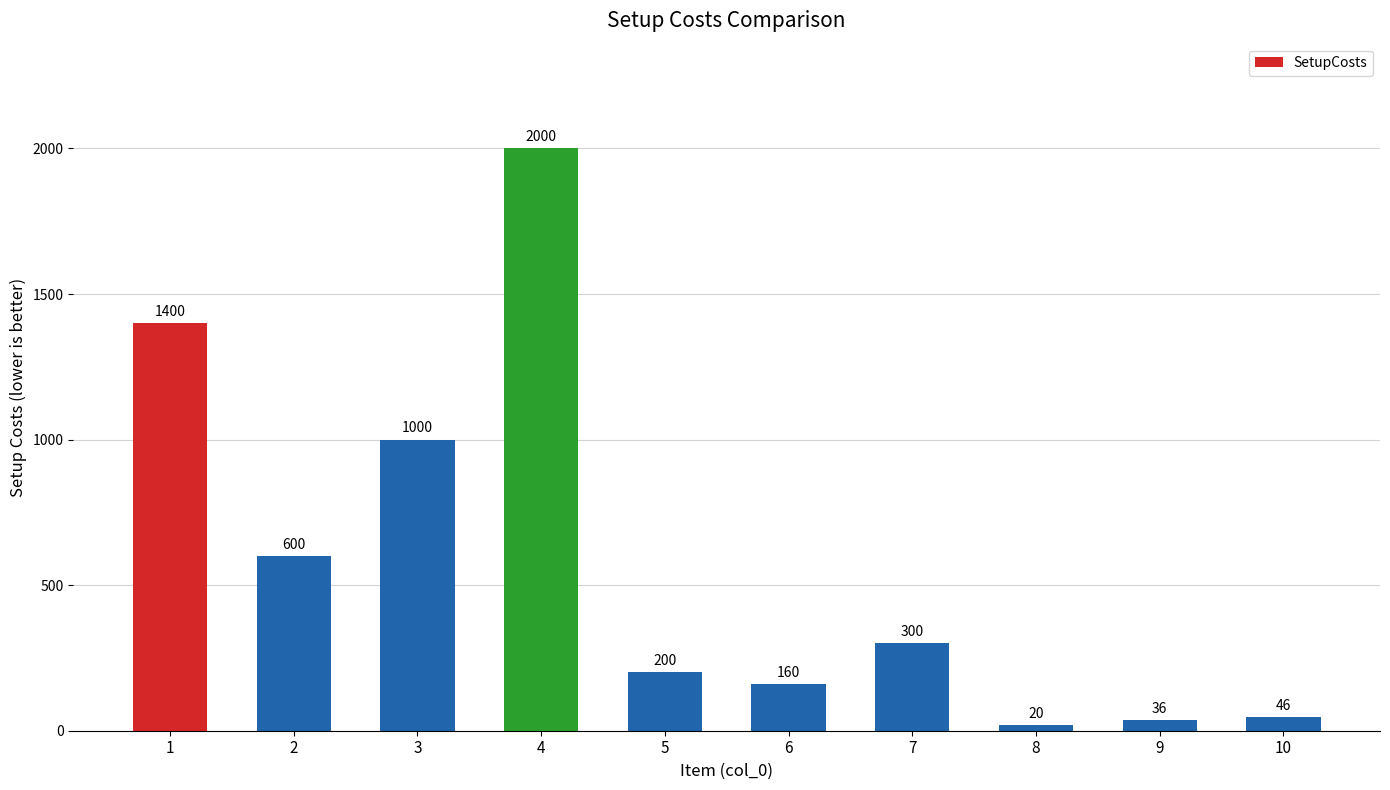

How many bars are there in total?

10